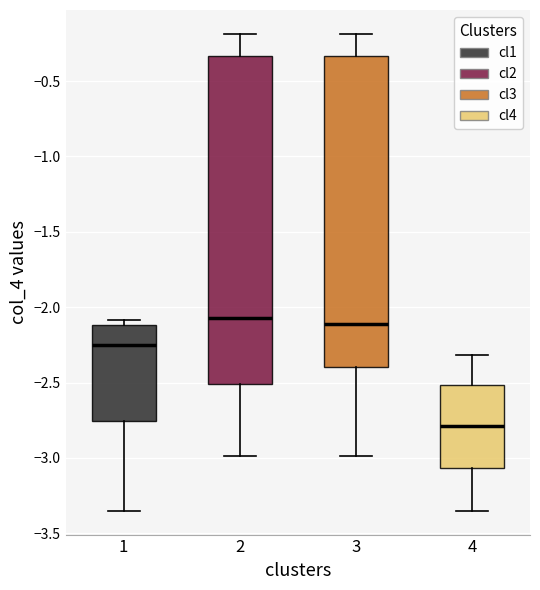

Reading left to right, transcribe this box plot: for each box, give where its median line is, the range the box spans, and where its two whiskers end, as read against the y-axis. The values are not printed on the chart, so give them approximately, as read against the axis.

1: median -2.25, box -2.75 to -2.10, whiskers -3.35 to -2.10 (just above the box's upper edge)
2: median -2.05, box -2.50 to -0.35, whiskers -3.00 to -0.20
3: median -2.10, box -2.40 to -0.35, whiskers -3.00 to -0.20
4: median -2.80, box -3.05 to -2.50, whiskers -3.35 to -2.30